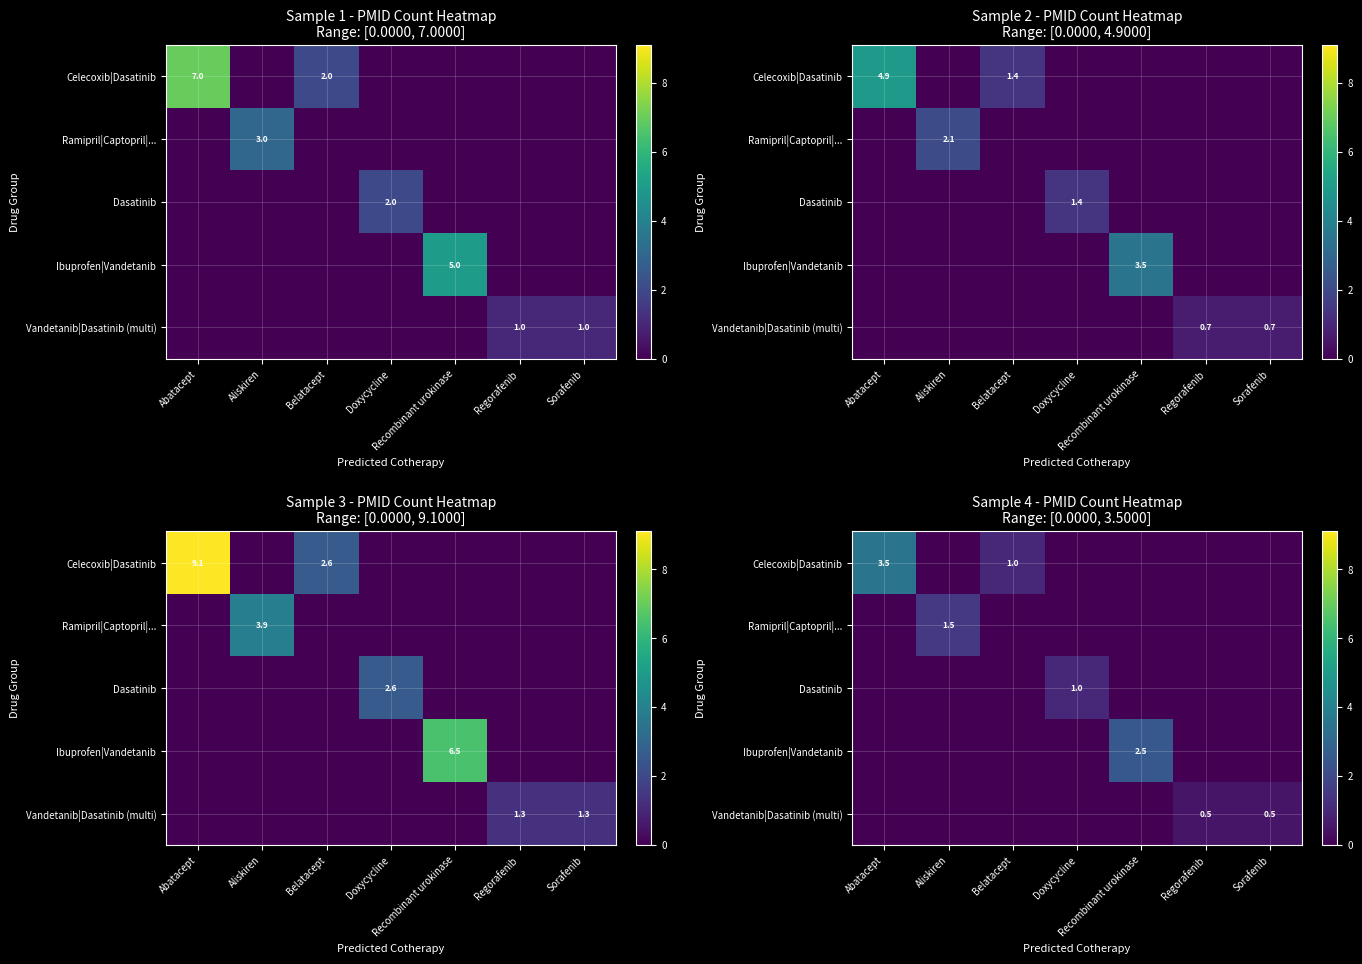

What is the sum of the Vandetanib|Dasatinib (multi) values at Belatacept and Sorafenib?

0.5